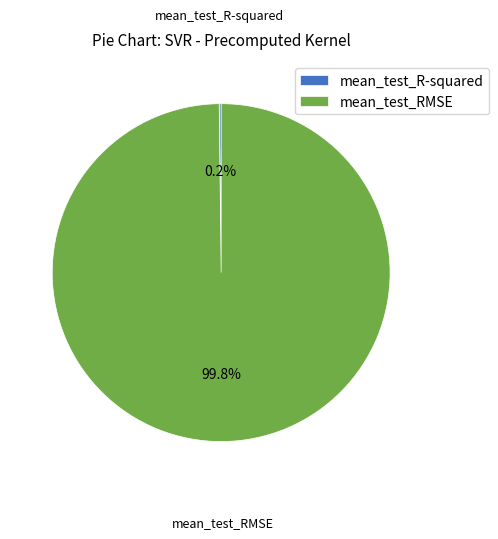

Does any single category account for the majority?

Yes